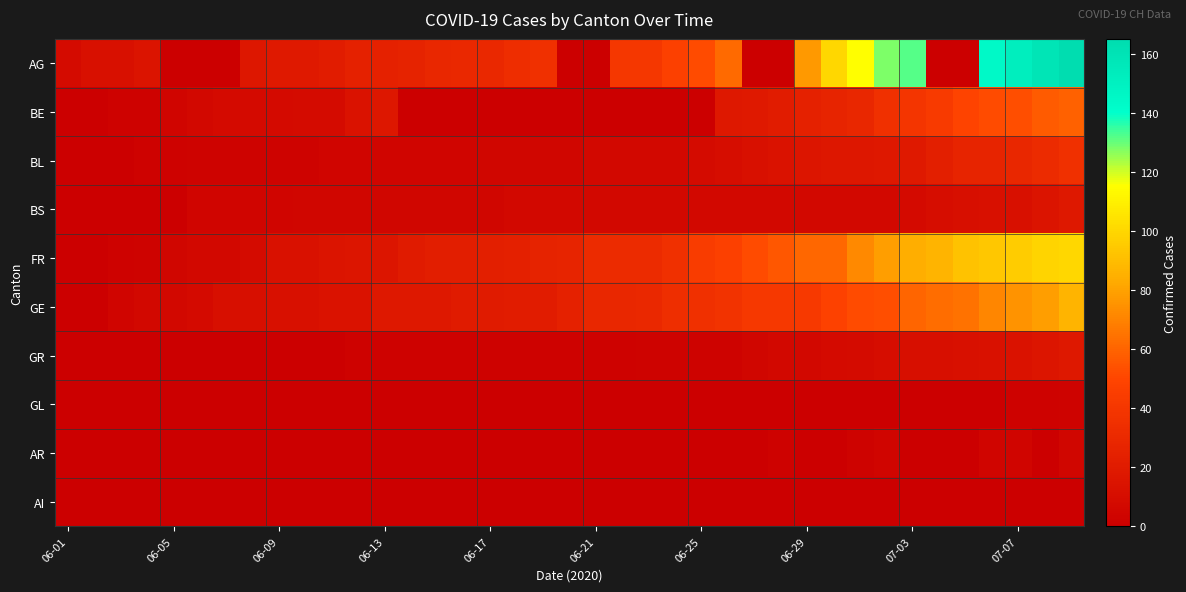

Reading left to right, list all the values displayed in this chart.

AG: 9	12	12	15	0	0	0	17	19	19	21	25	25	26	29	30	30	33	35	0	0	40	40	47	52	62	0	0	77	100	115	128	132	0	0	144	152	159	165
BE: 0	1	2	2	4	6	8	8	8	9	9	14	17	0	0	0	0	0	0	0	0	0	0	0	0	18	19	21	25	27	29	35	39	43	49	52	53	57	59
BL: 0	1	1	2	2	3	3	3	3	3	4	4	4	4	4	4	5	5	5	5	6	7	7	7	9	10	12	14	16	17	17	18	19	23	27	27	29	32	35
BS: 0	0	1	1	1	4	4	4	4	5	5	5	5	5	5	5	5	6	6	7	7	7	7	7	7	7	7	7	7	7	7	7	8	10	11	12	12	15	18
FR: 0	0	2	3	5	7	7	9	13	13	15	16	16	20	22	22	23	24	26	27	32	32	32	36	44	47	52	56	61	61	72	79	84	87	92	94	96	99	100
GE: 0	1	4	6	7	8	11	11	12	12	14	14	18	18	18	20	20	21	21	25	29	29	30	34	36	38	41	41	42	48	52	53	60	63	65	71	75	79	87
GR: 0	0	0	1	1	1	1	1	1	1	1	2	2	2	2	2	2	2	2	2	2	2	3	3	3	3	5	7	7	8	9	10	11	11	12	13	14	16	18
GL: 0	0	0	0	0	0	0	0	0	0	0	0	0	0	0	0	0	0	0	0	0	0	0	0	1	1	1	0	0	1	1	1	1	0	0	1	2	2	3
AR: 0	0	0	0	0	0	0	0	0	0	0	0	0	0	0	0	0	0	0	0	0	0	0	0	1	1	1	2	0	0	3	4	0	0	0	4	4	0	5
AI: 0	0	0	0	0	0	0	0	0	0	0	0	0	0	0	0	0	0	0	0	0	0	0	0	0	0	0	0	0	0	0	0	0	0	0	0	0	0	0